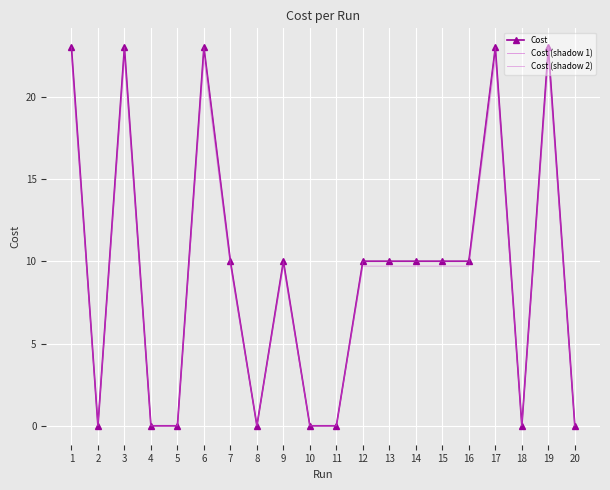

Where is the first local maximum for Cost (shadow 1)?

3